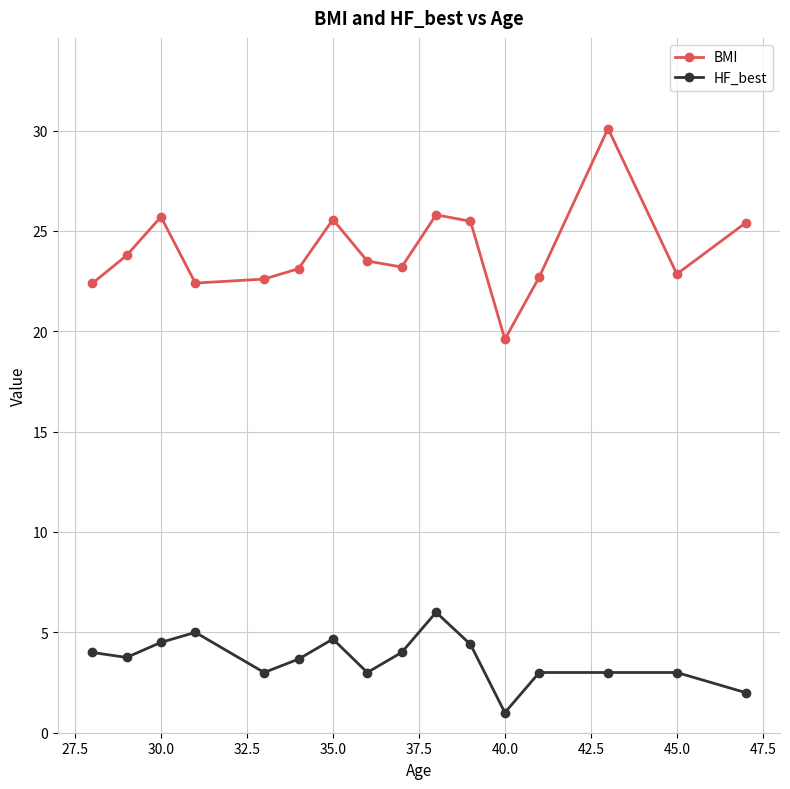

True or false: BMI has more than 1 interior local peaks.

True